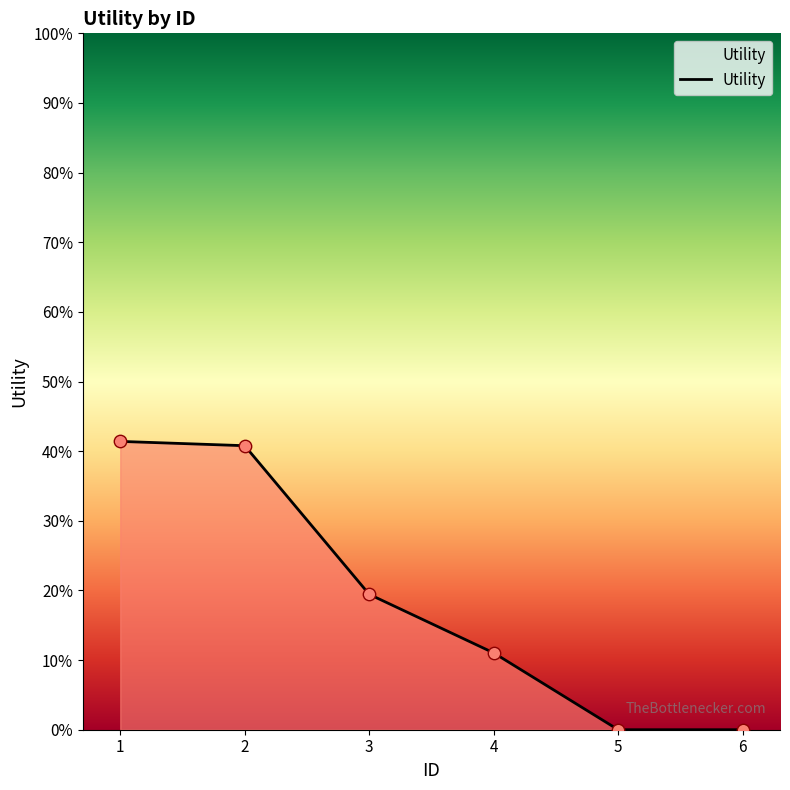

Does the chart have visible grid lines?

No